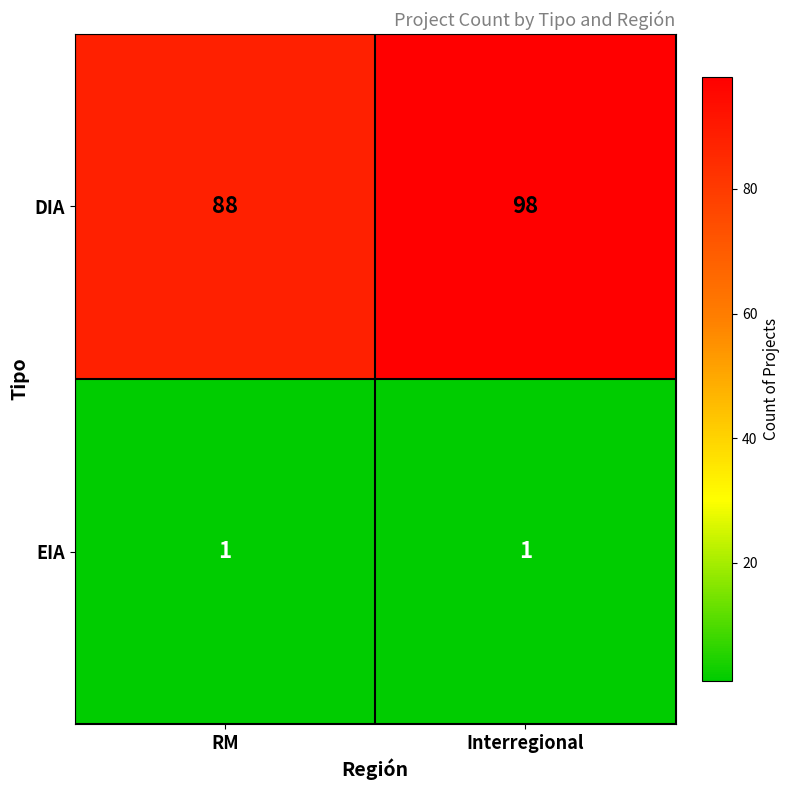

Is the value of DIA at Interregional greater than the value of EIA at Interregional?

Yes